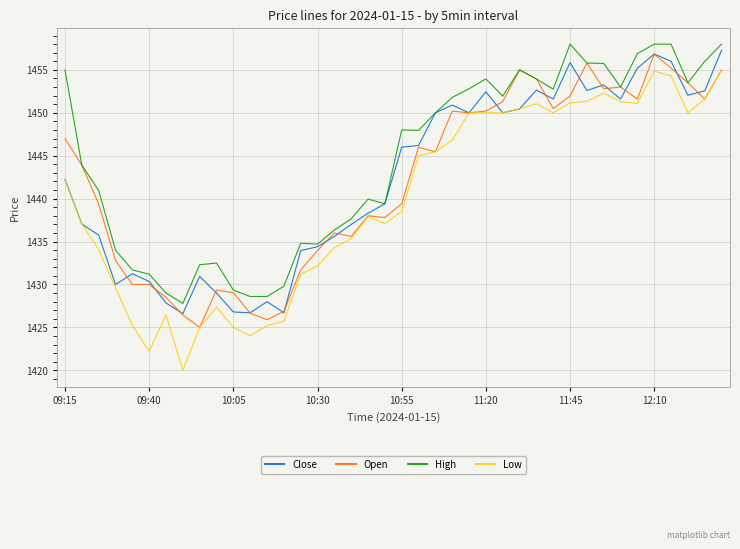

Which series has the widest spread of values?

Low